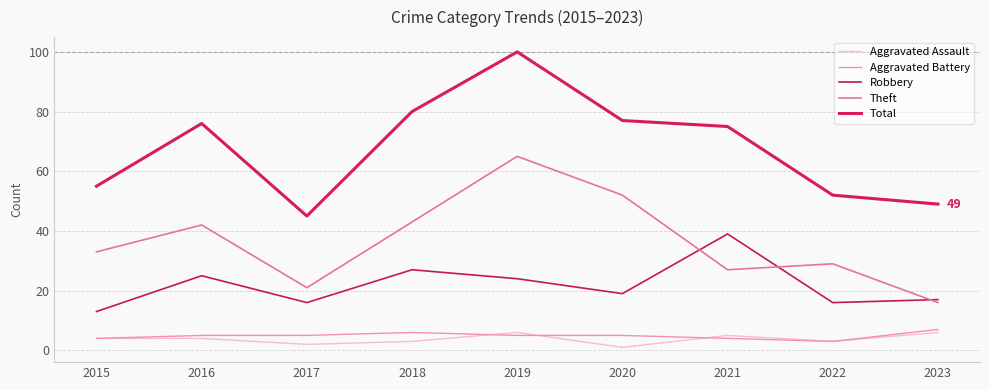

Which series ends up on top after the final intersection of Theft and Robbery?

Robbery